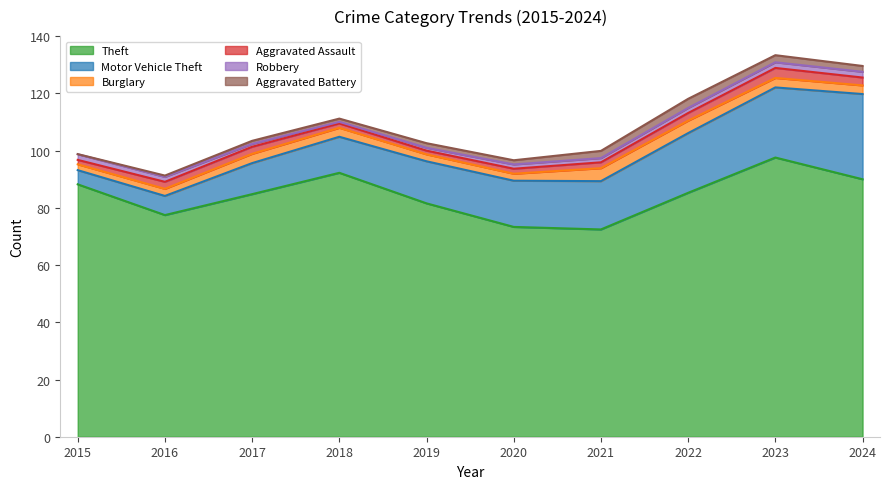

Which has a higher value, 2023 or 2016?

2023